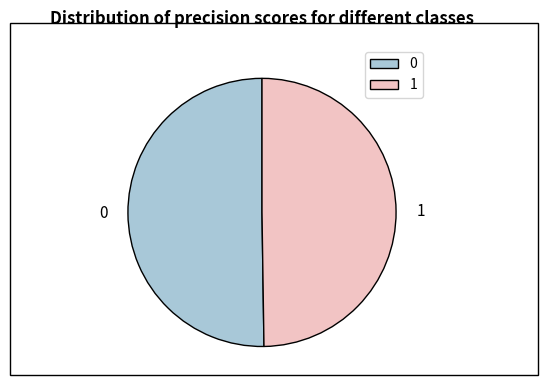

How many slices are in this pie chart?

2